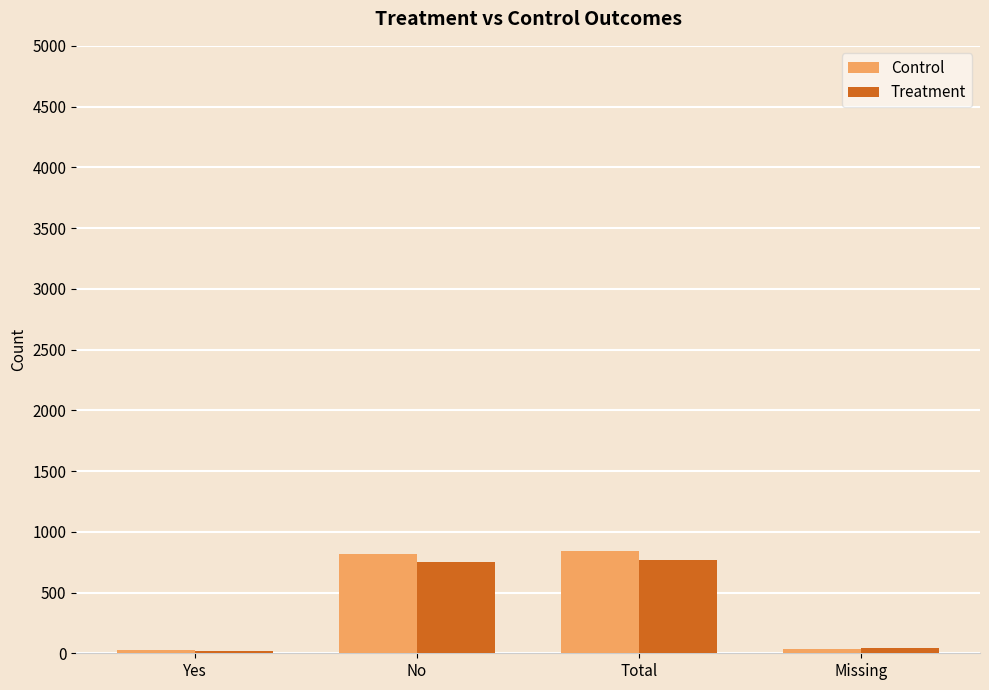

What is the average value of the Treatment series?

396